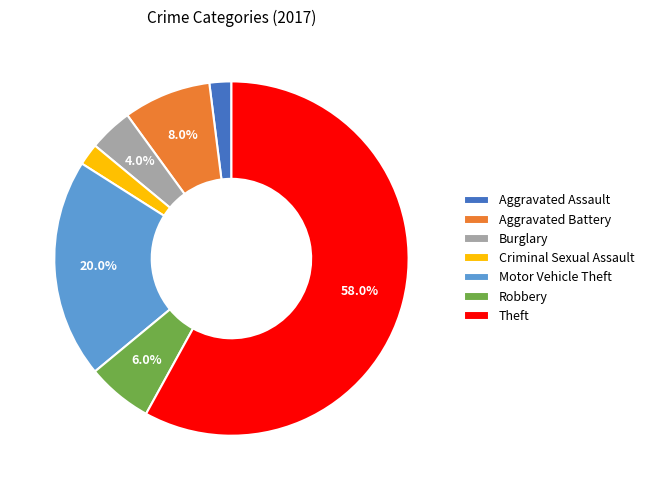

To the nearest percent, what is the difference between the largest and smallest slice percentages?

56%